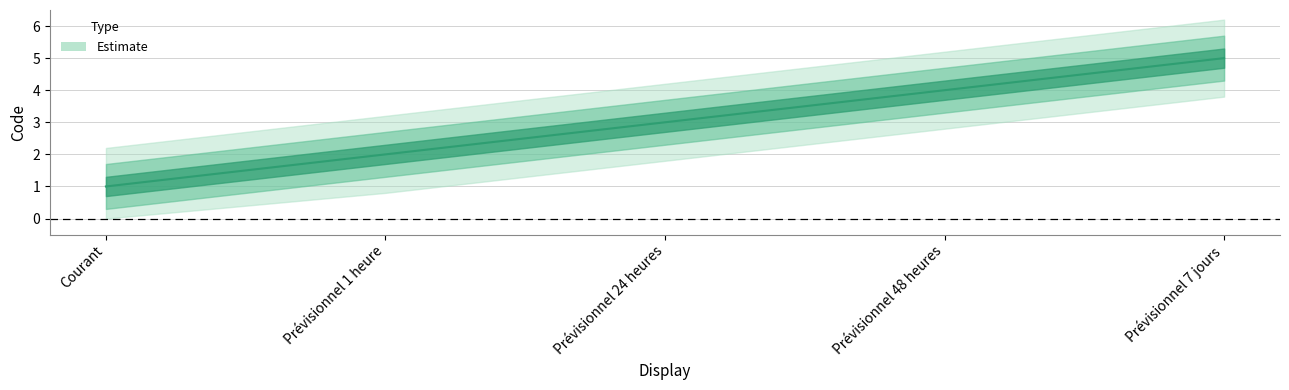

How many values are between 2 and 4?

3